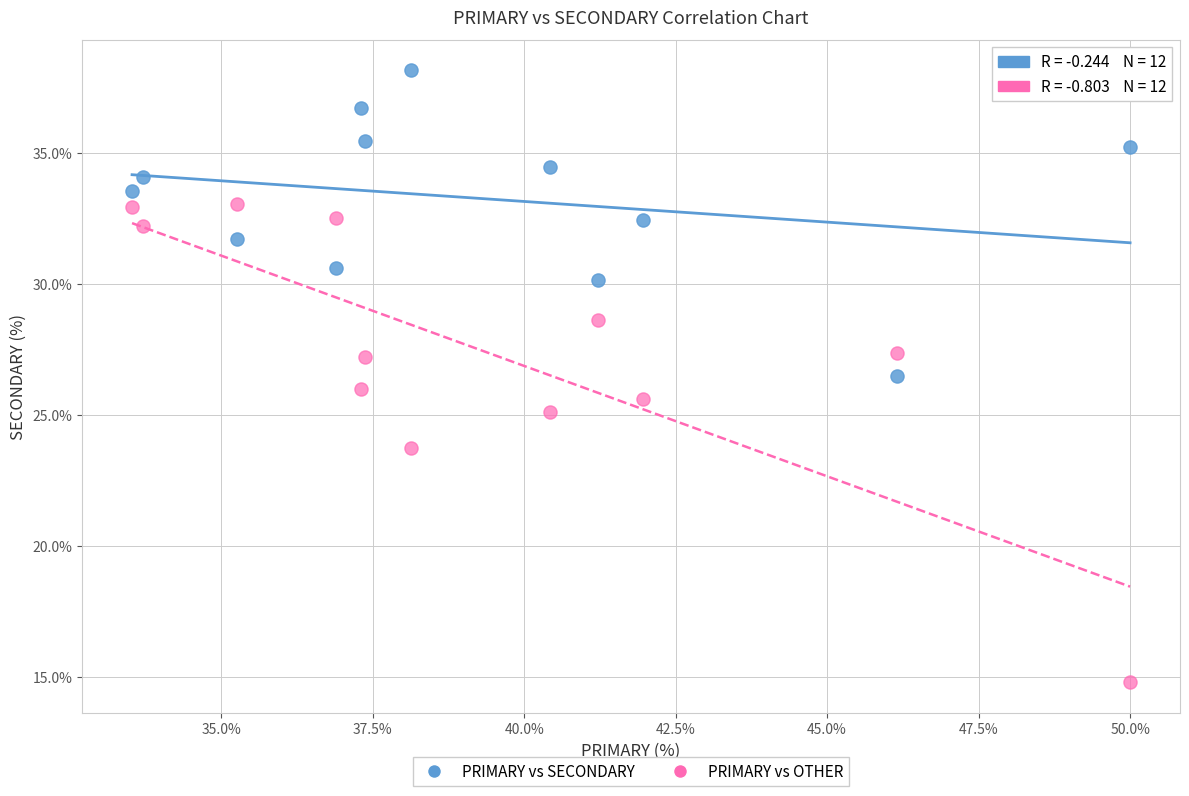

What are all the series names shown in the legend?

PRIMARY vs SECONDARY, PRIMARY vs OTHER